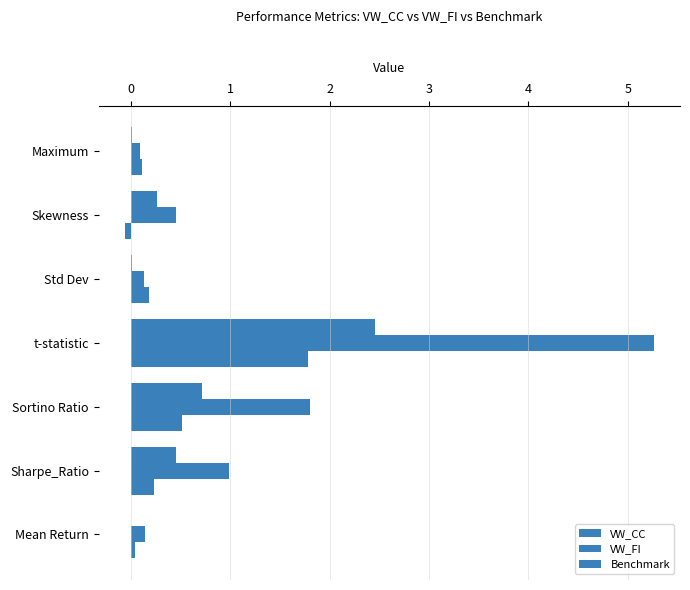

Which series has the largest total across all categories?

VW_FI